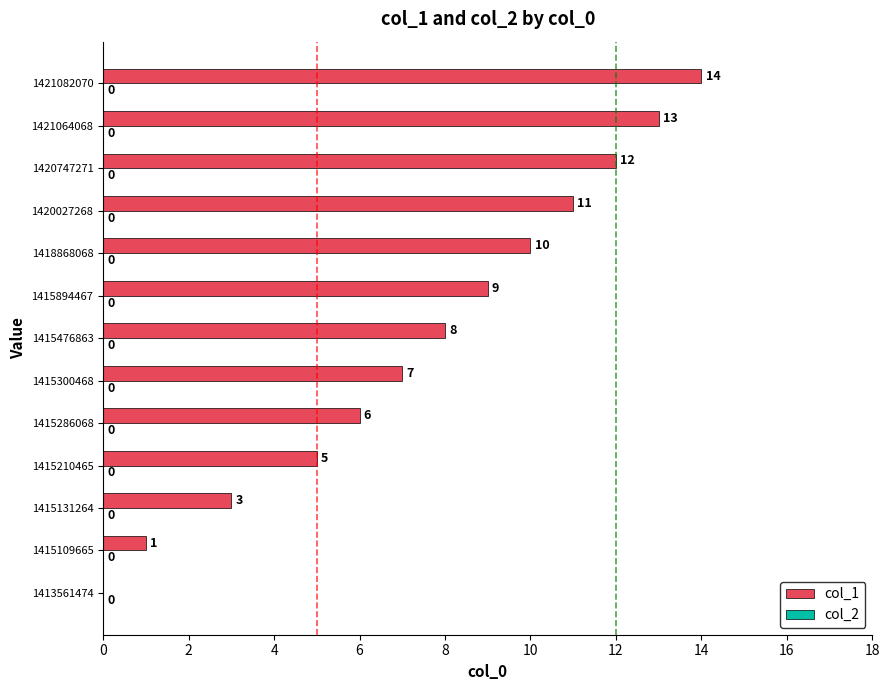

What is the ratio of the value at 1418868068 to the value at 1415210465?

2.0